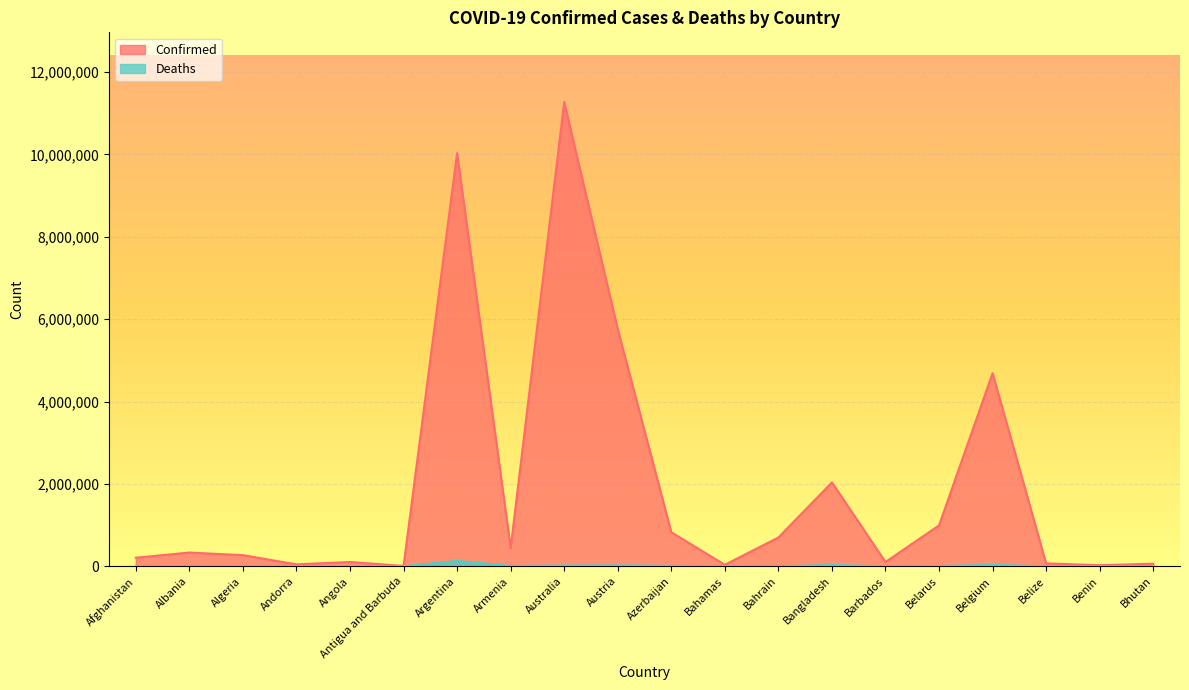

What is the total value across all series at Barbados?

106728